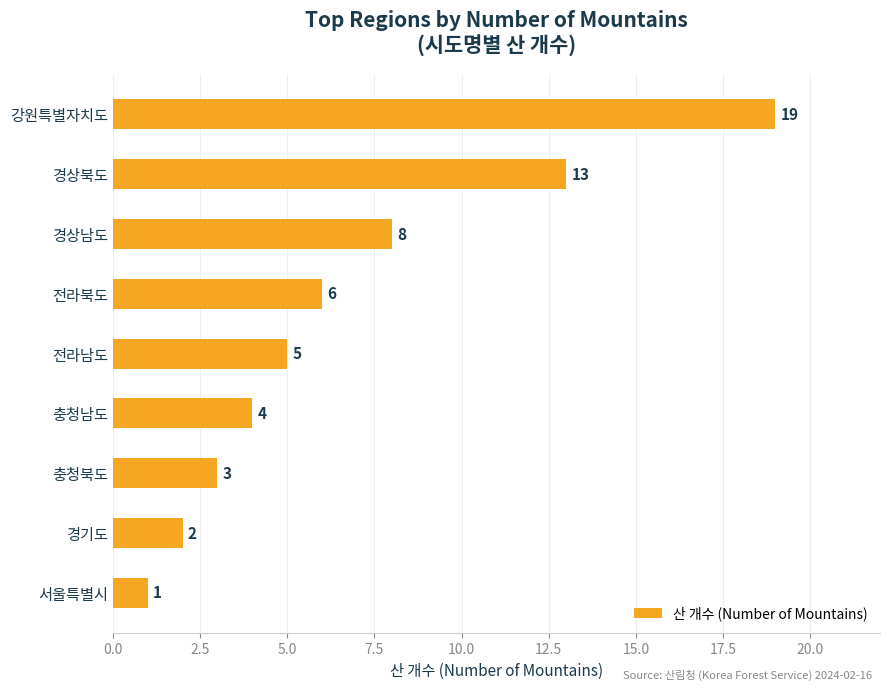

What is the sum of all values?

61